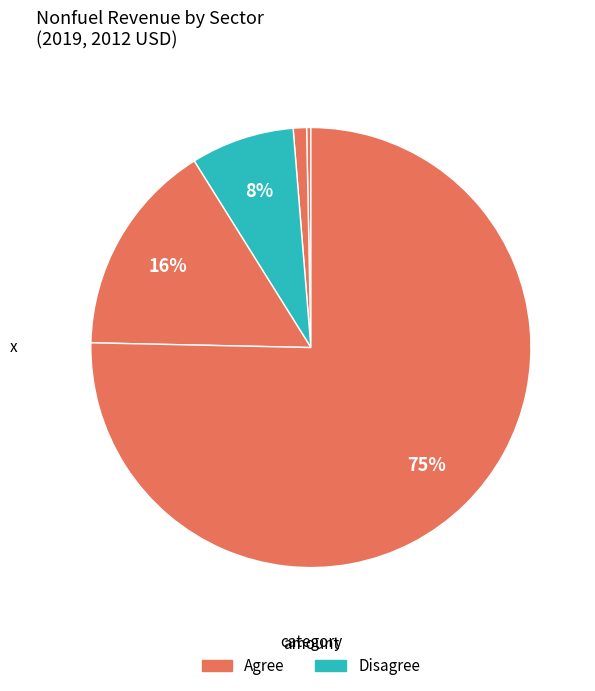

How many segments does this pie chart have?

5